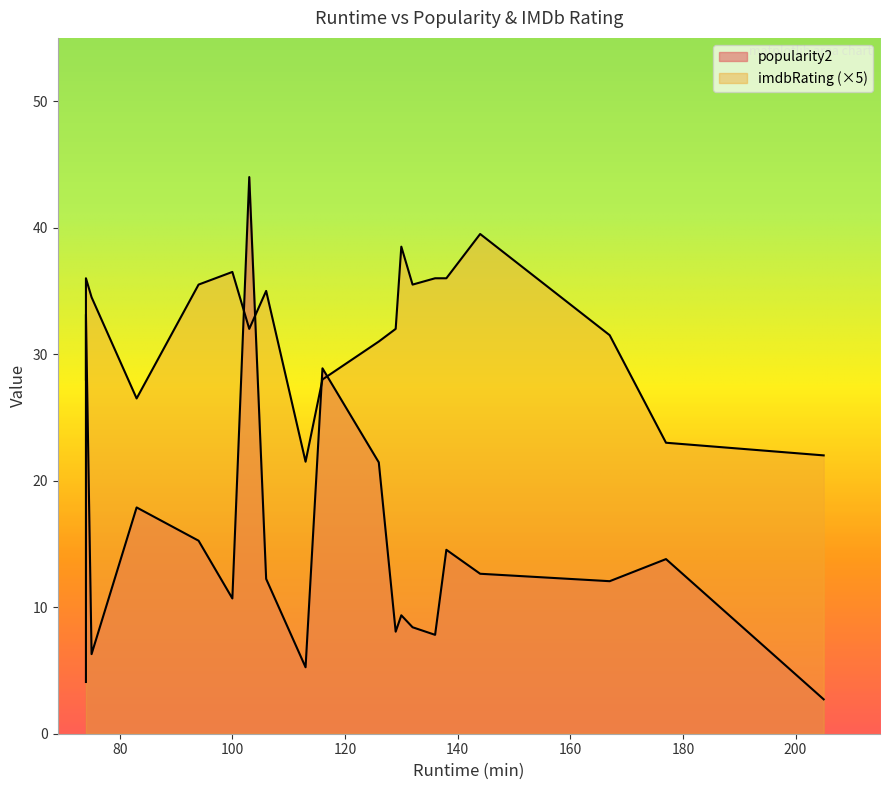

The imdbRating series shows 4.3 at 113. True or false?

True